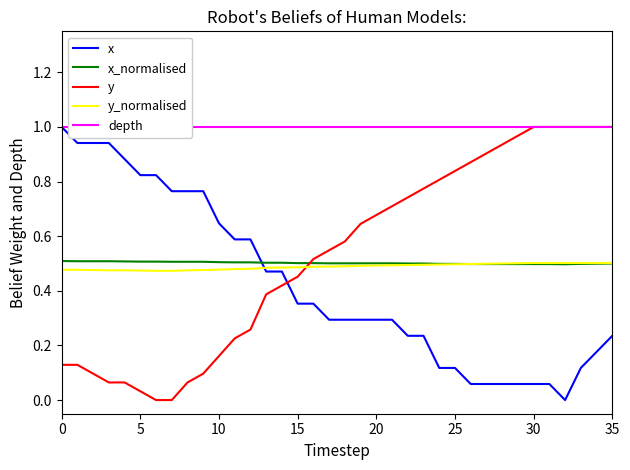

What is the average value of the x_normalised series?

0.5